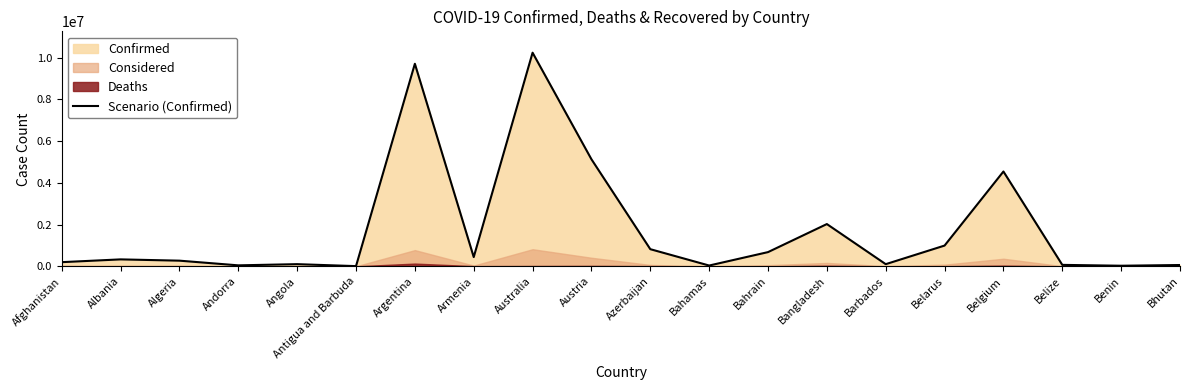

How many lines are shown in the chart?

1